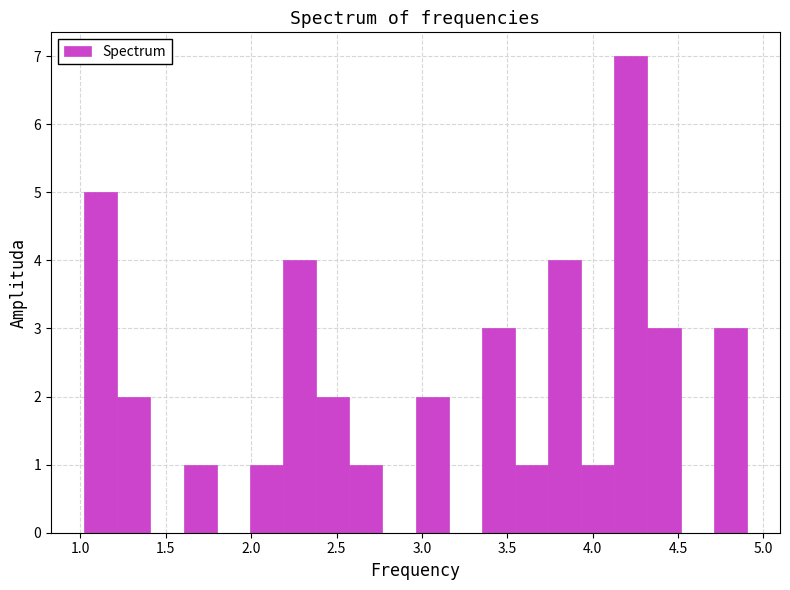

Read against the x-axis, roughly where is the centre of the tallest bar?

4.20